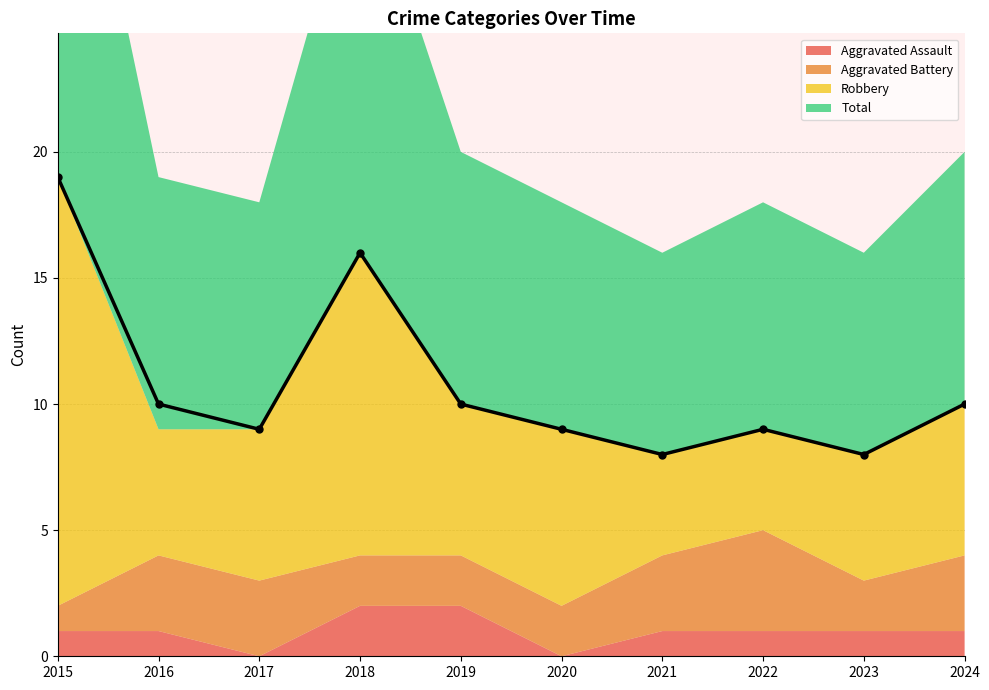

True or false: Aggravated Battery and Aggravated Assault intersect in this chart.

False